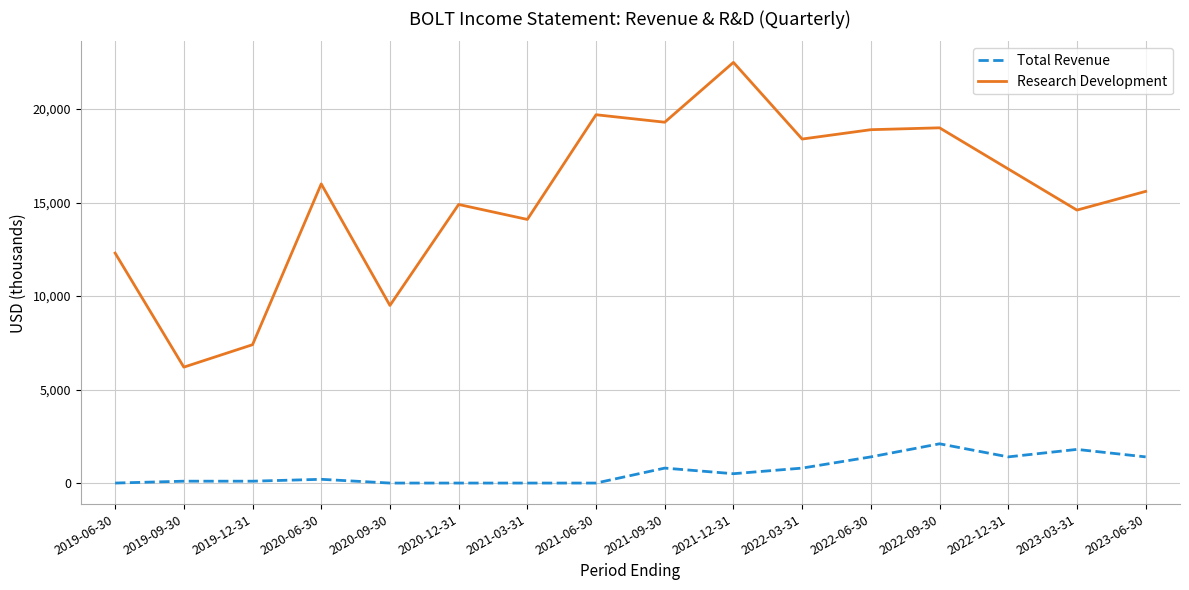

Does the chart display data point markers on the line(s)?

No